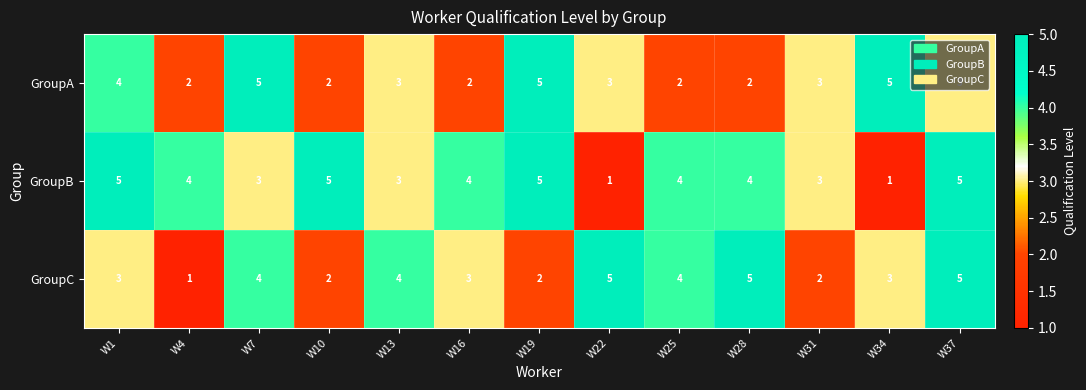

Is it true that GroupC equals 6 at W7?

False